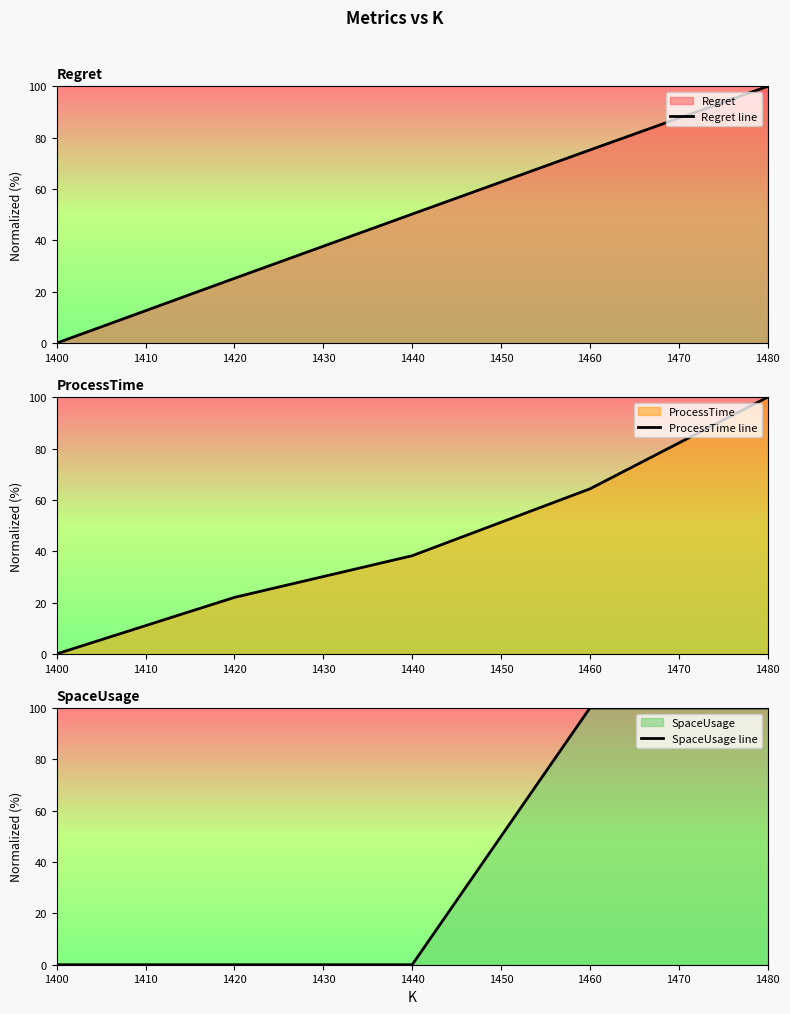

True or false: SpaceUsage line has a value of 25.9 at 1440.

False